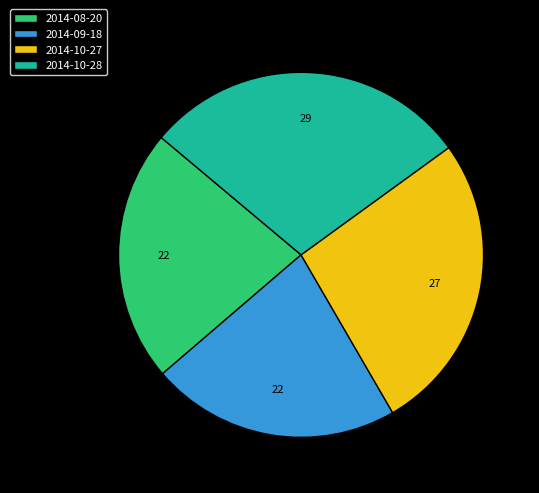

Count the number of slices in the pie.

4